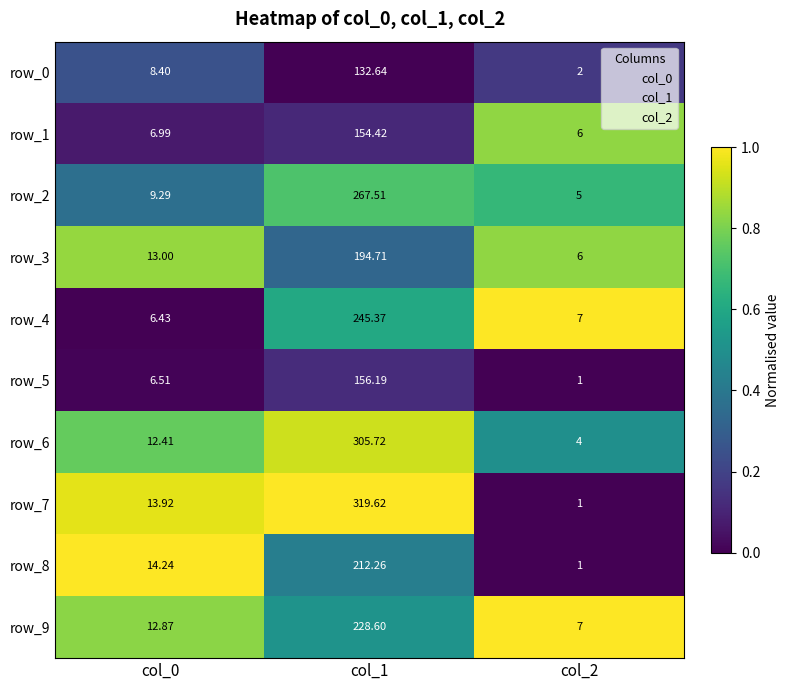

The value of row_5 at col_2 is 0.1. True or false?

False